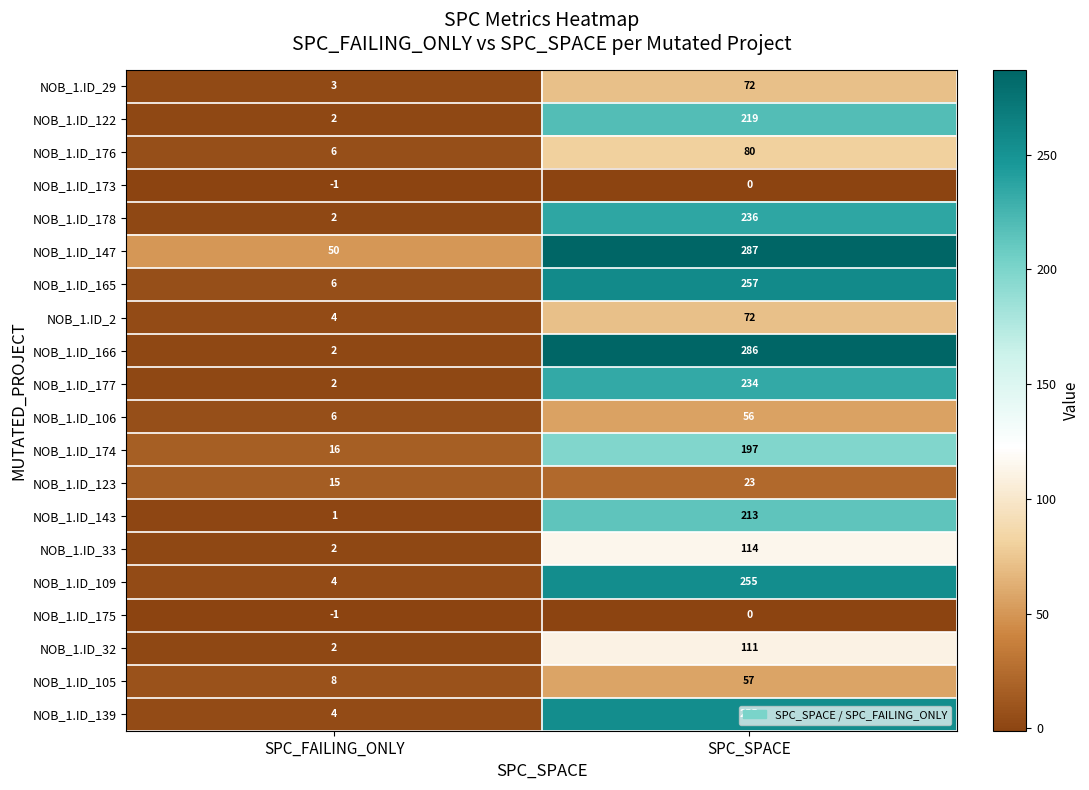

What is the difference between the NOB_1.ID_177 values at SPC_FAILING_ONLY and SPC_SPACE?

232